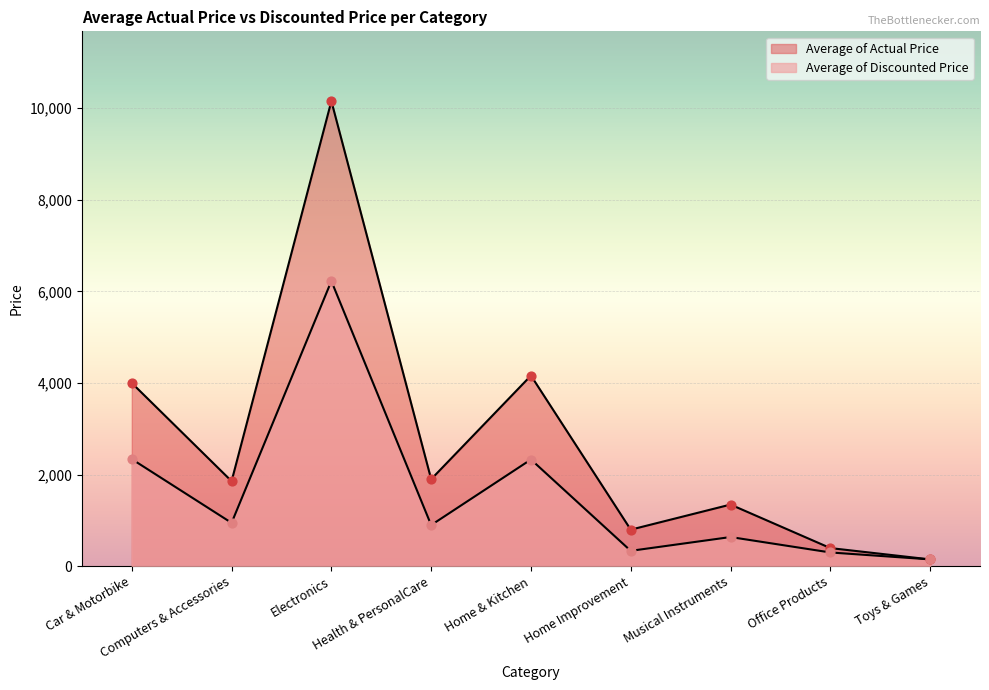

Is the value of Average of Actual Price at Car & Motorbike greater than the value of Average of Discounted Price at Computers & Accessories?

Yes